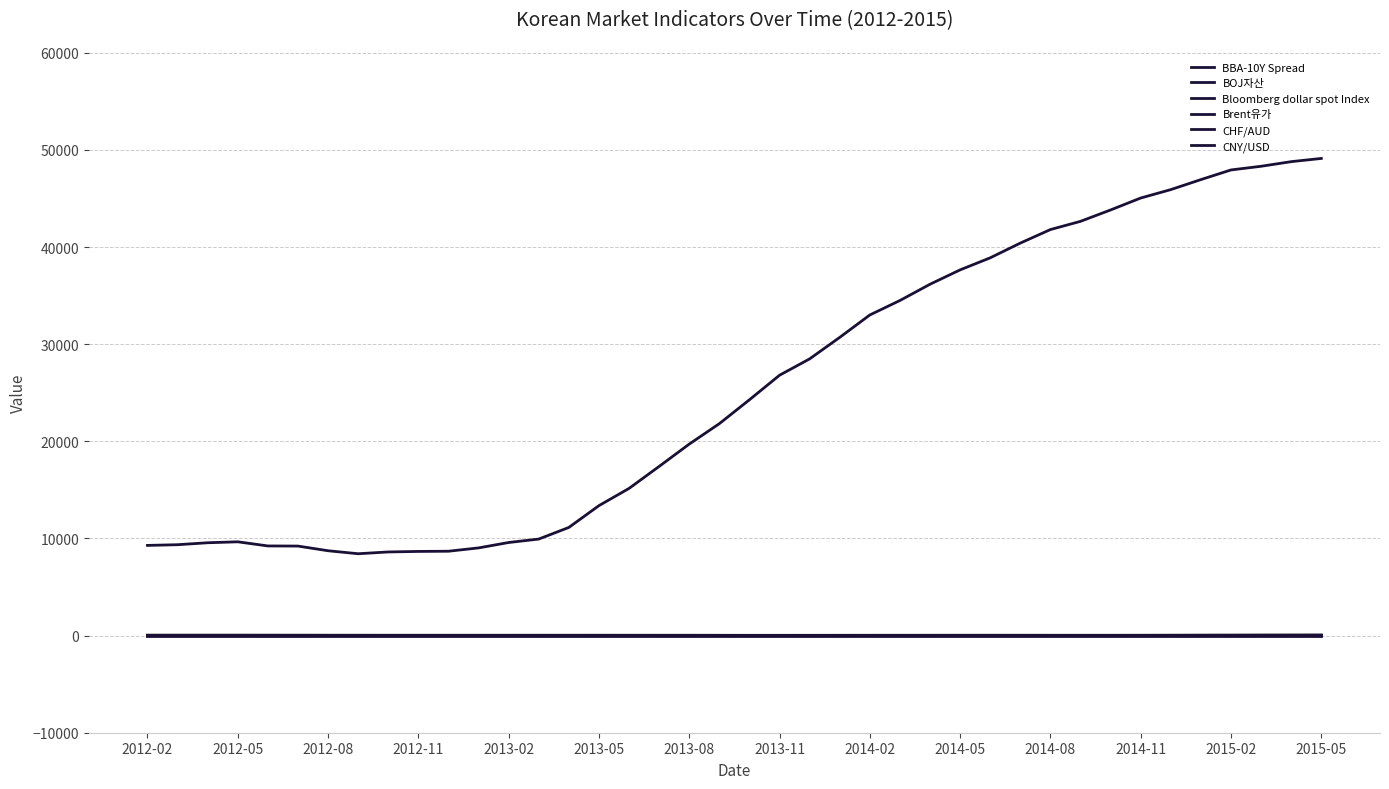

True or false: Brent유가 and BOJ자산 intersect in this chart.

False